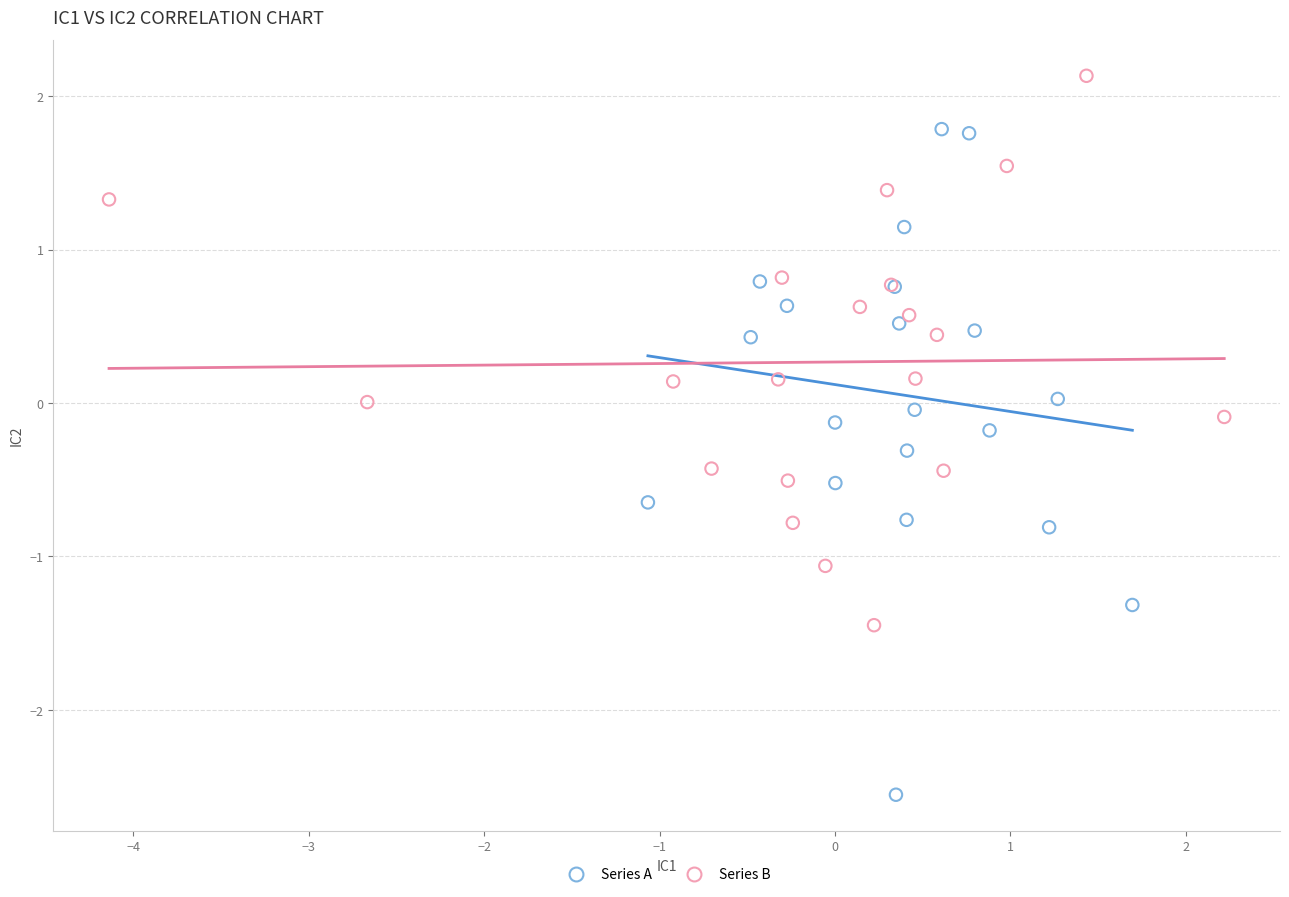

What are all the series names shown in the legend?

Series A, Series B